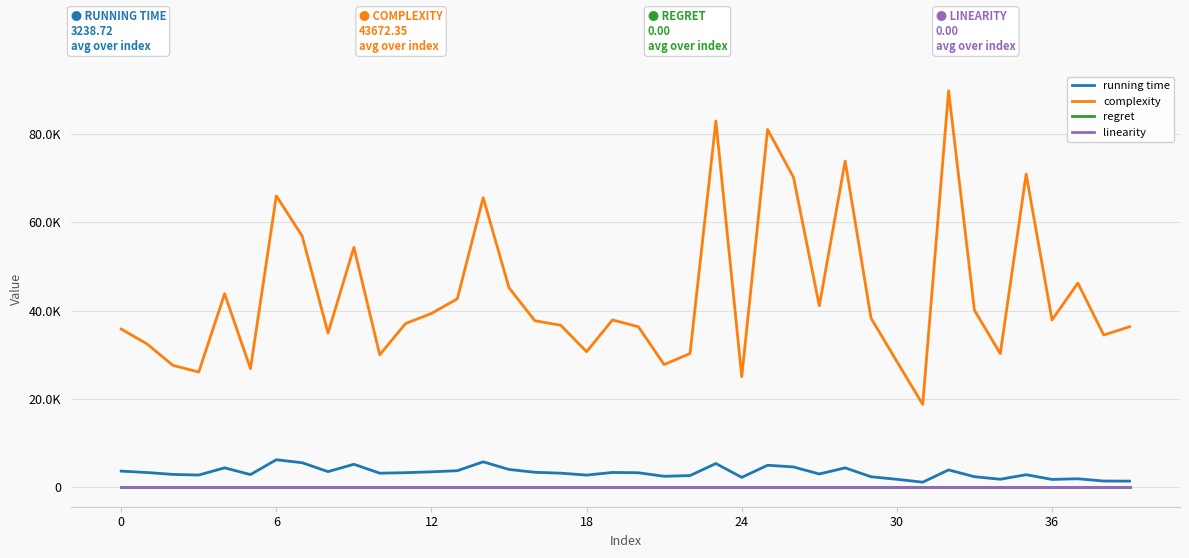

Is this an area chart (filled region under the line)?

No